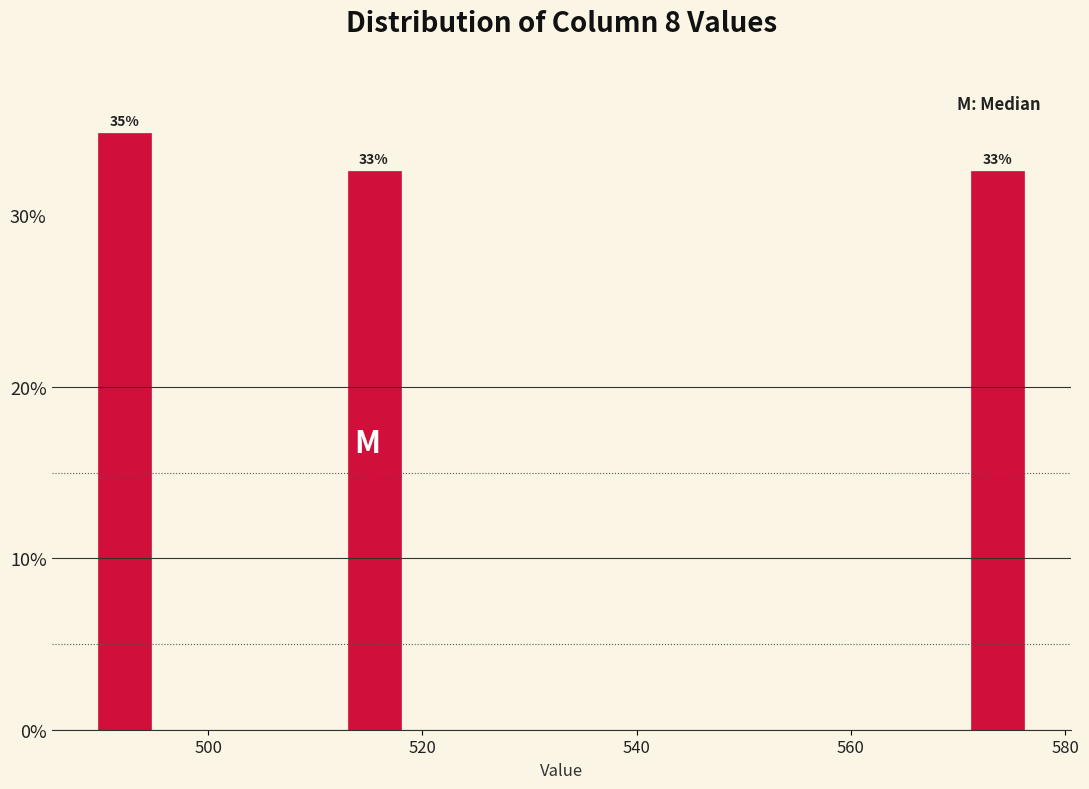

Read against the x-axis, roughly where is the centre of the tallest bar?

492